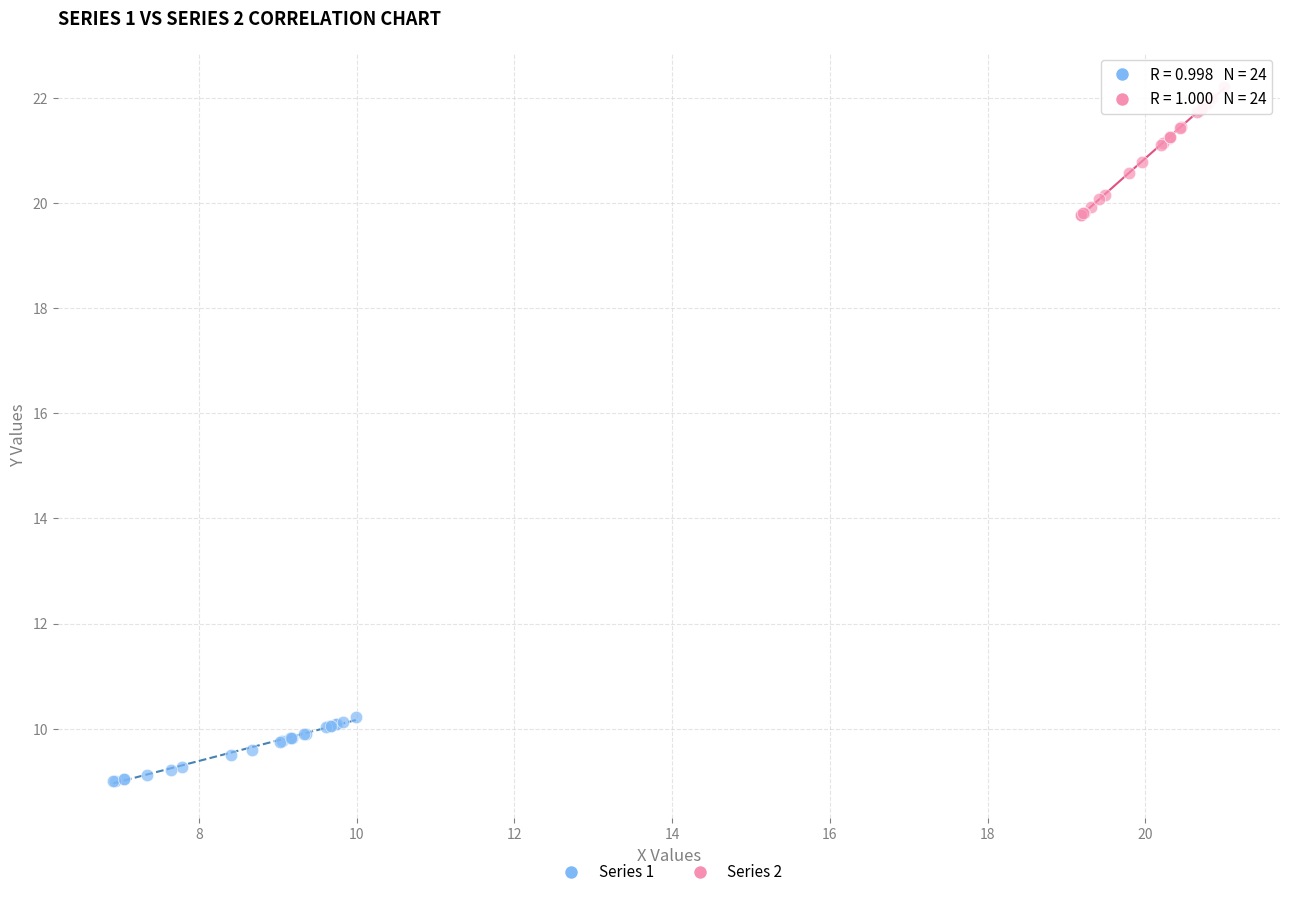

Which series reaches the maximum Y coordinate?

Series 2